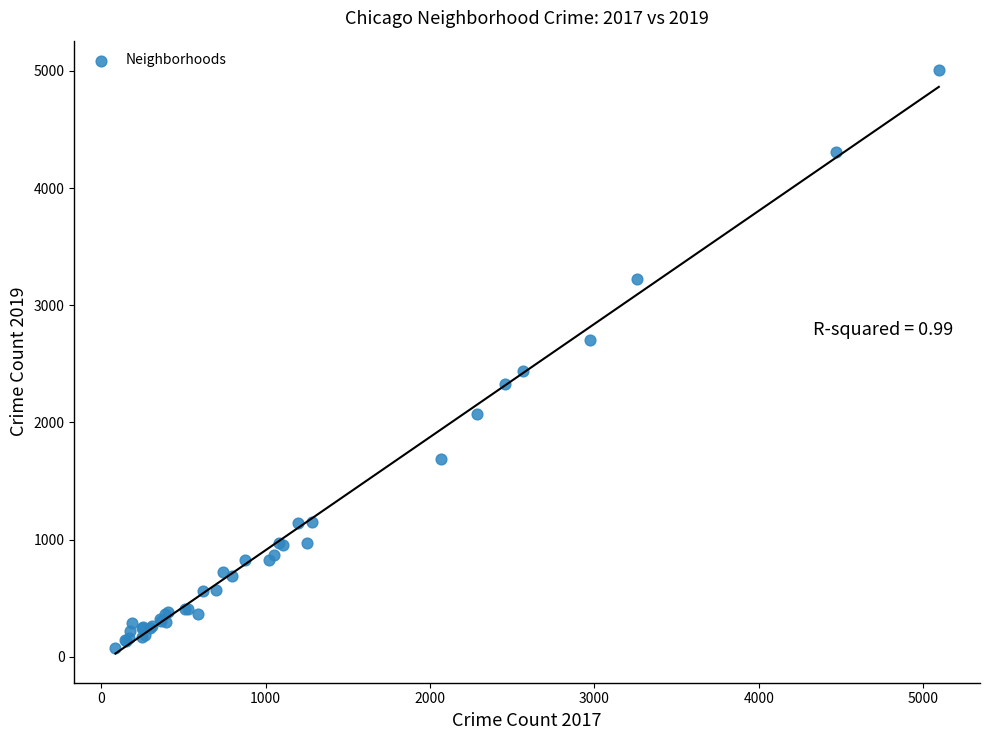

What Y value in the scatter plot is closest to 2542?

2440